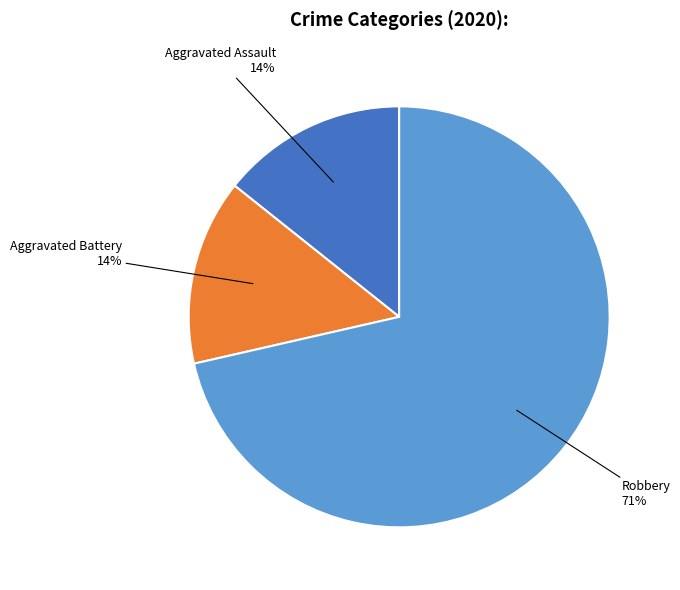

To the nearest percent, what is the average slice percentage?

33%